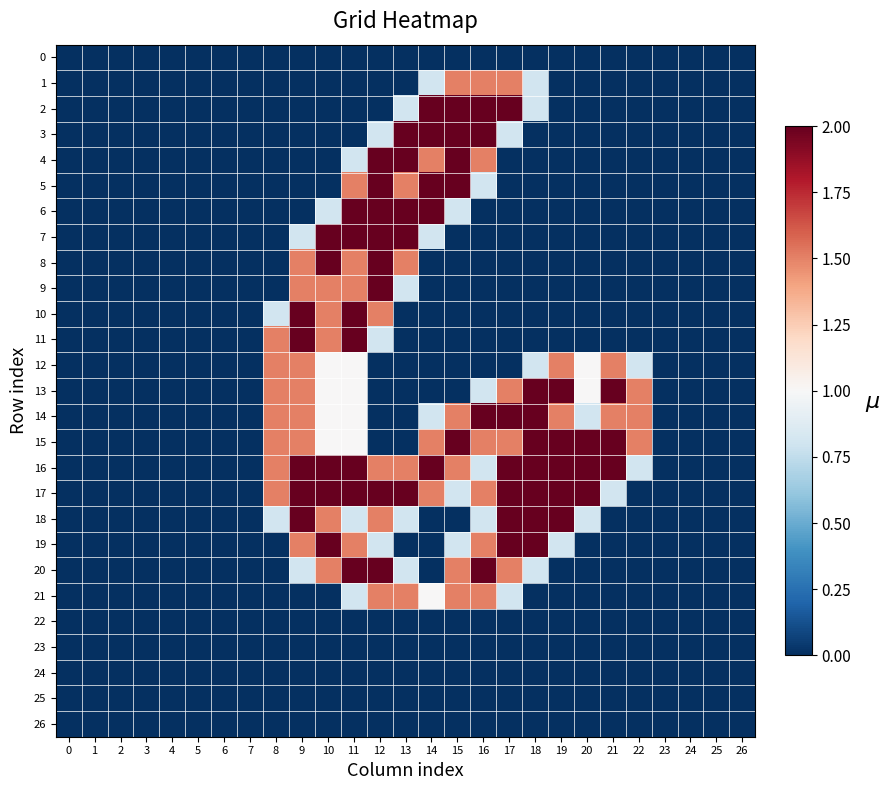

What is the difference between the highest and lowest values at 18?

2.0